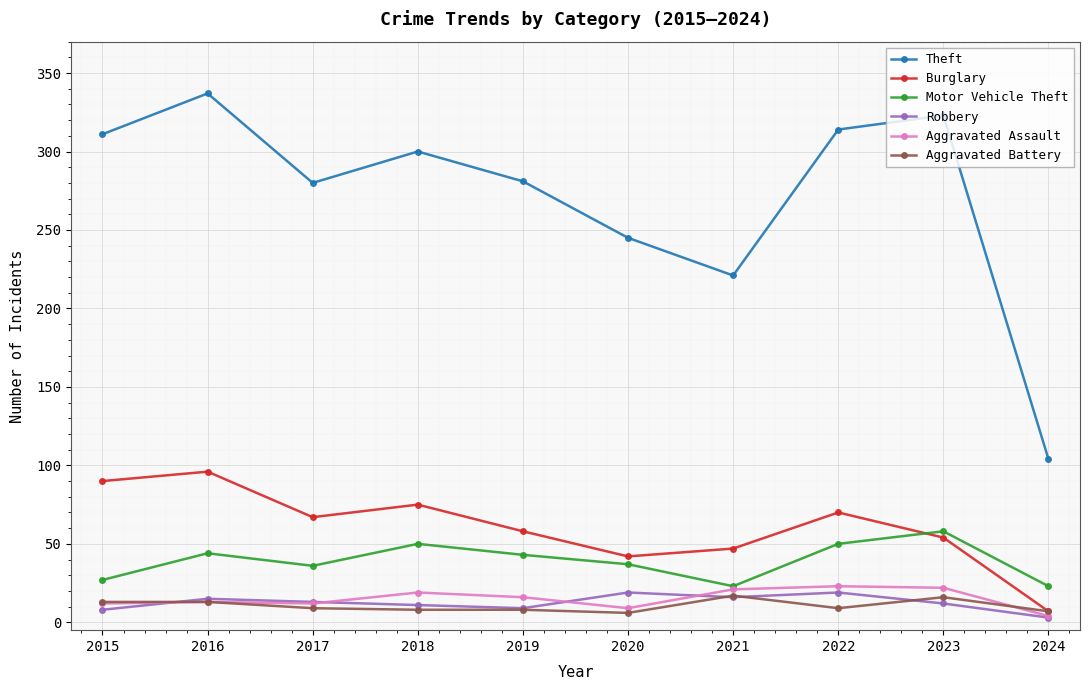

Where is the first local minimum for Theft?

2017